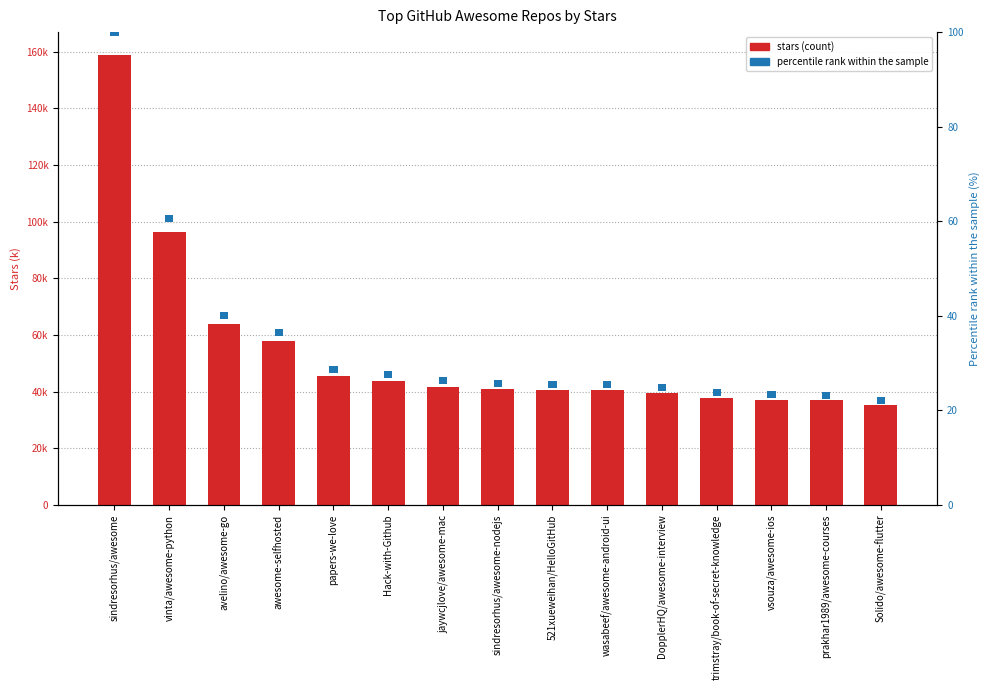

Rank the series at DopplerHQ/awesome-interview from lowest to highest value.

percentile rank within the sample, stars